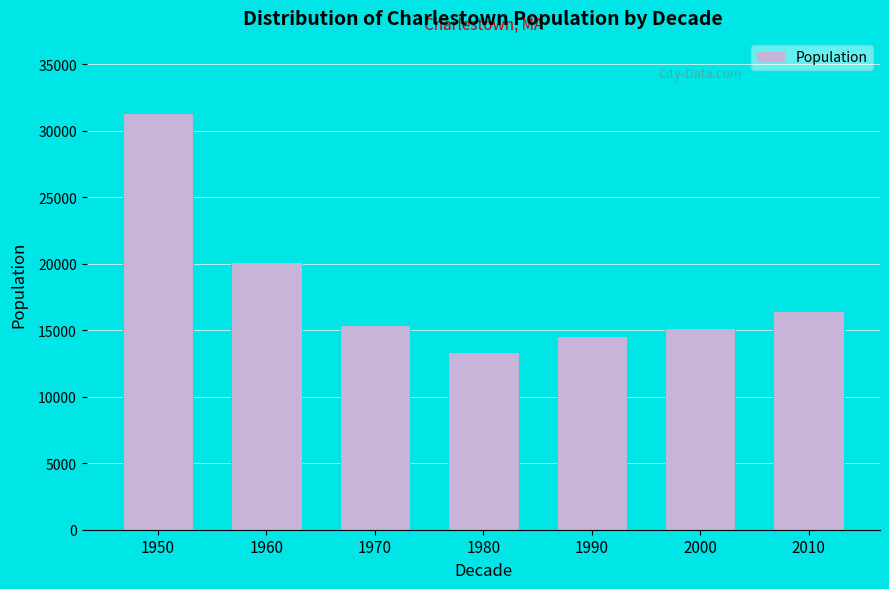

Reading right to left, what are all the values shown in this chart?

16439	15195	14548	13364	15353	20147	31332